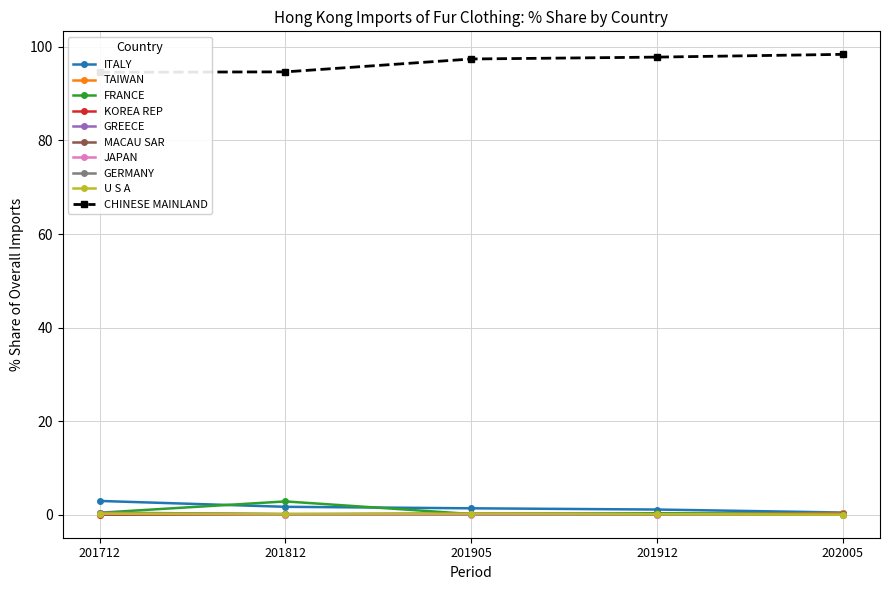

What is the greatest value displayed?

98.4